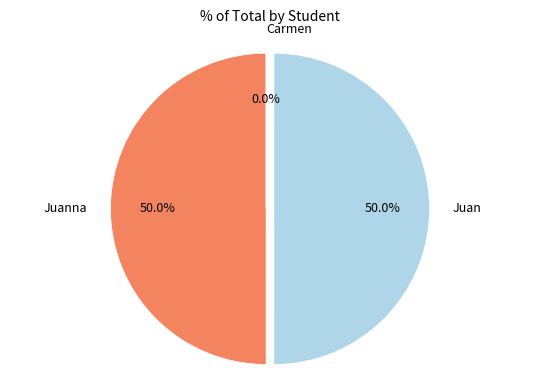

Do Juan and Juanna together represent more than half of the pie?

Yes